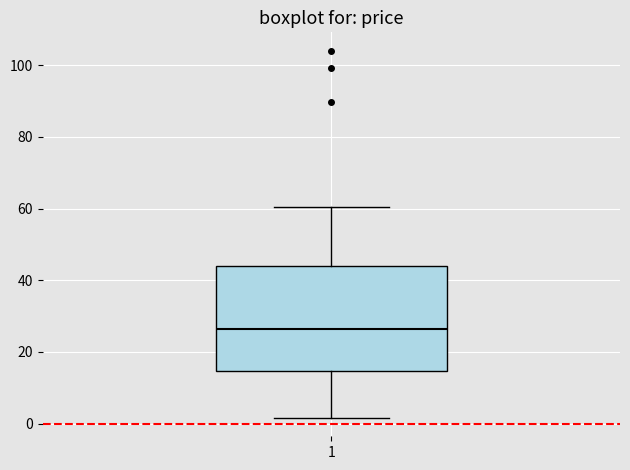

Where does the median line of the box at x = 1 sit on the y-axis? The values are not printed on the chart, so give them approximately, as read against the axis.

26